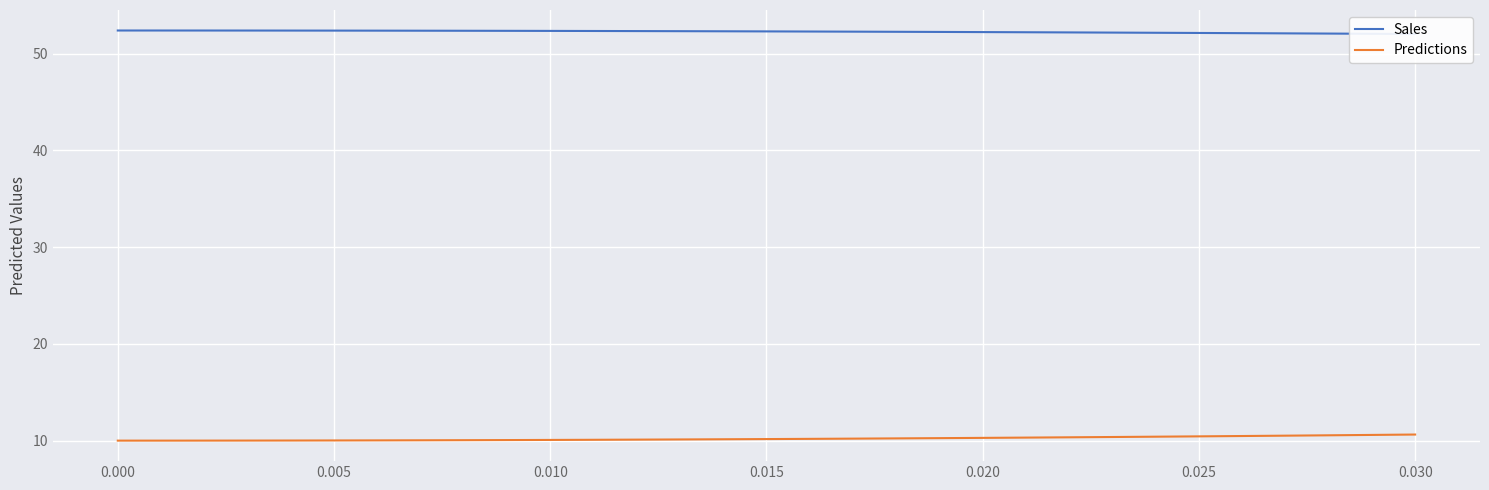

The value of Predictions at 0.015 is 10.2. True or false?

True